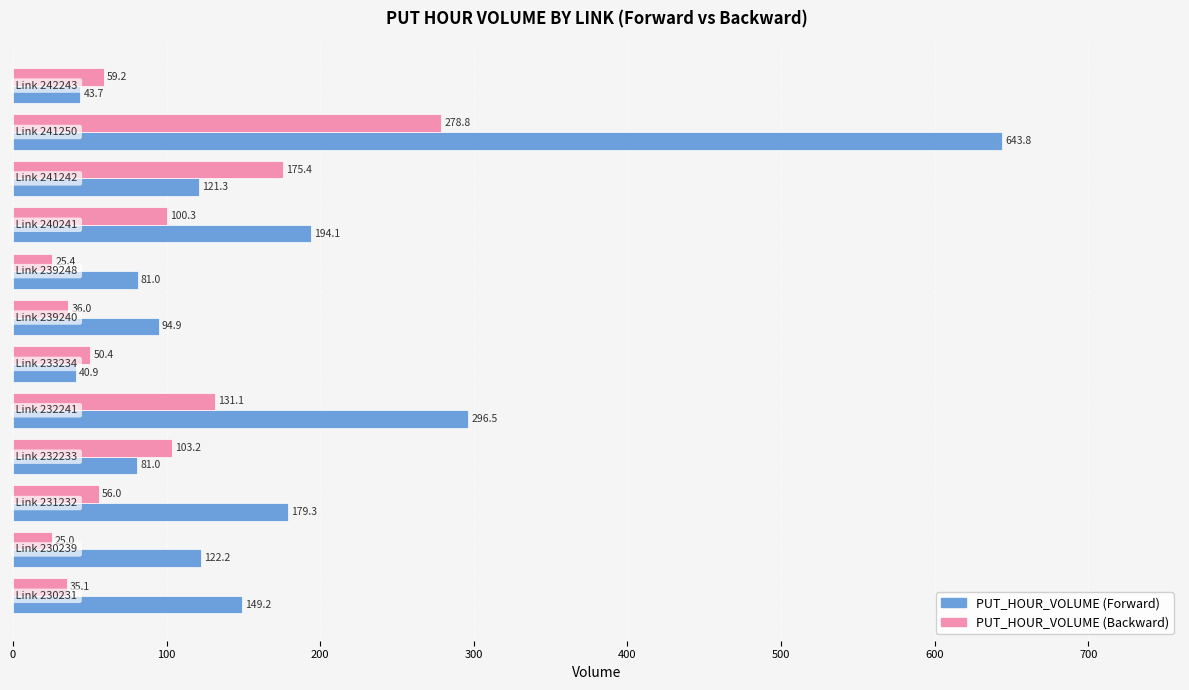

What are all the series names shown in the legend?

PUT_HOUR_VOLUME (Forward), PUT_HOUR_VOLUME (Backward)